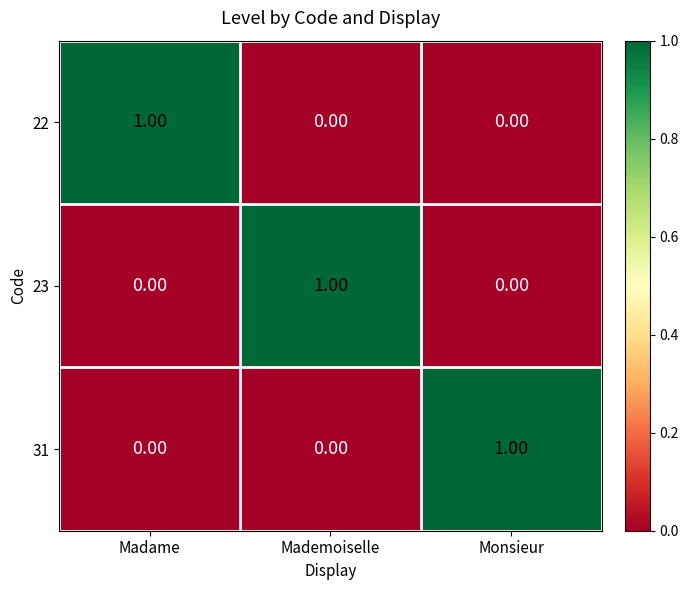

How many data points does each series have?

3